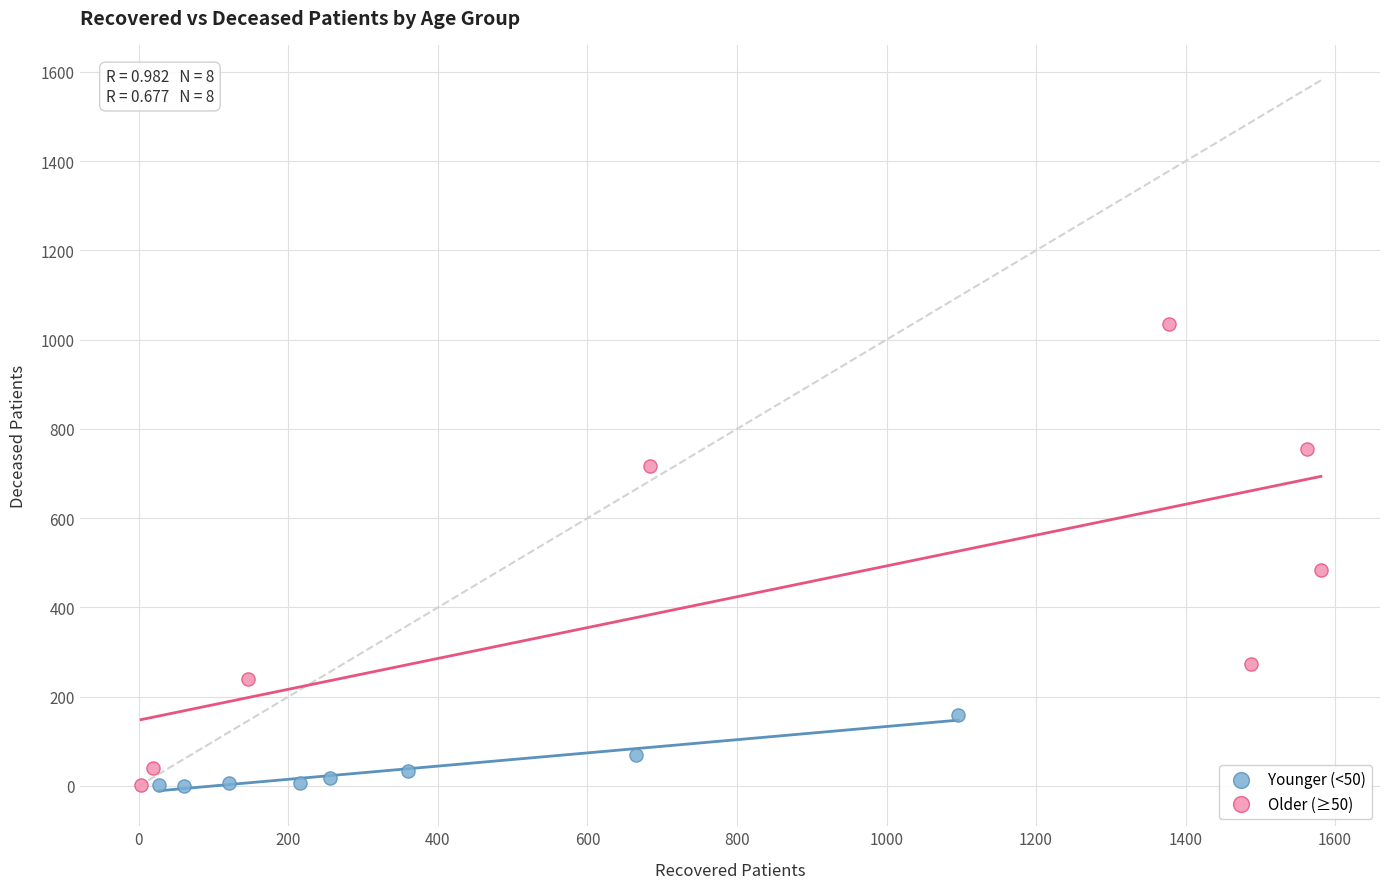

What are all the series names shown in the legend?

Younger (<50), Older (≥50)